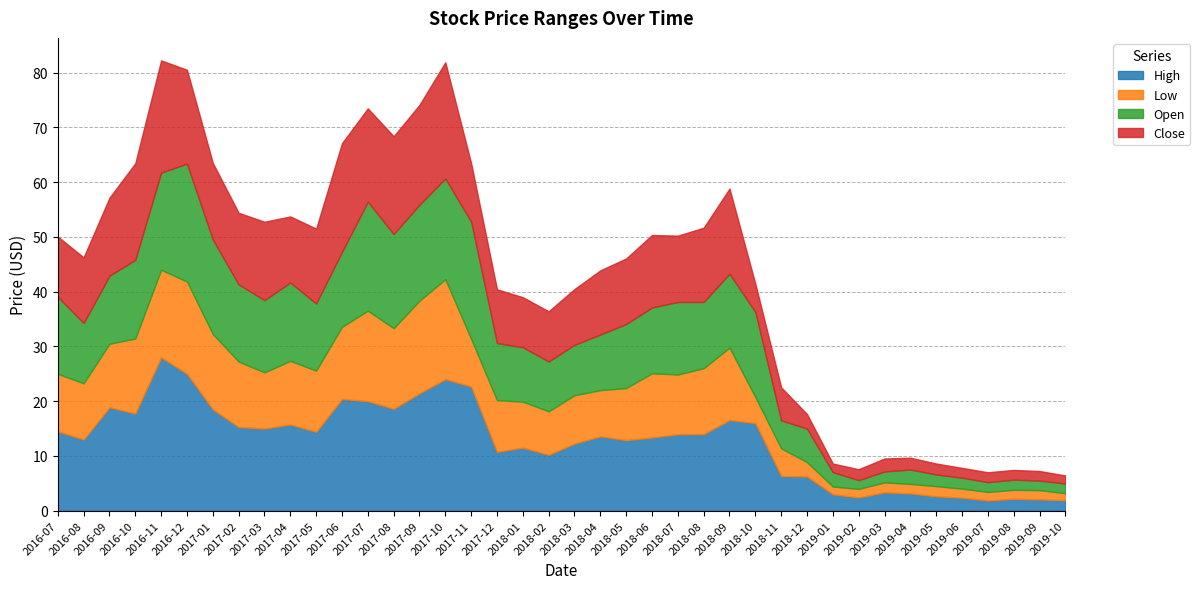

True or false: Low and High cross at least once.

False